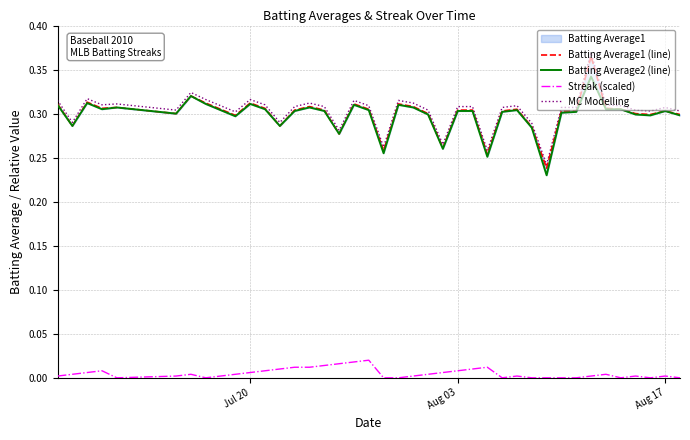

What is the difference between the maximum and minimum values in the Batting Average1 (line) series?

0.1